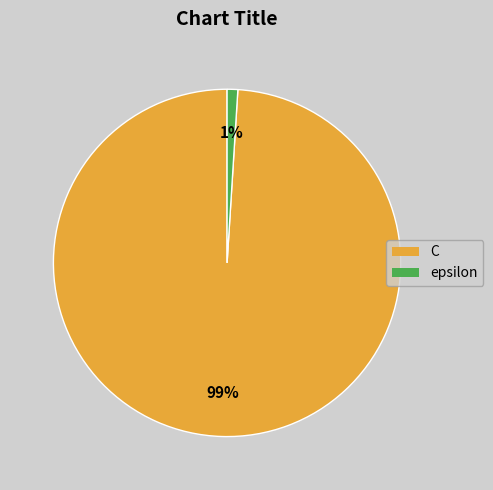

Which slice is the smallest?

epsilon